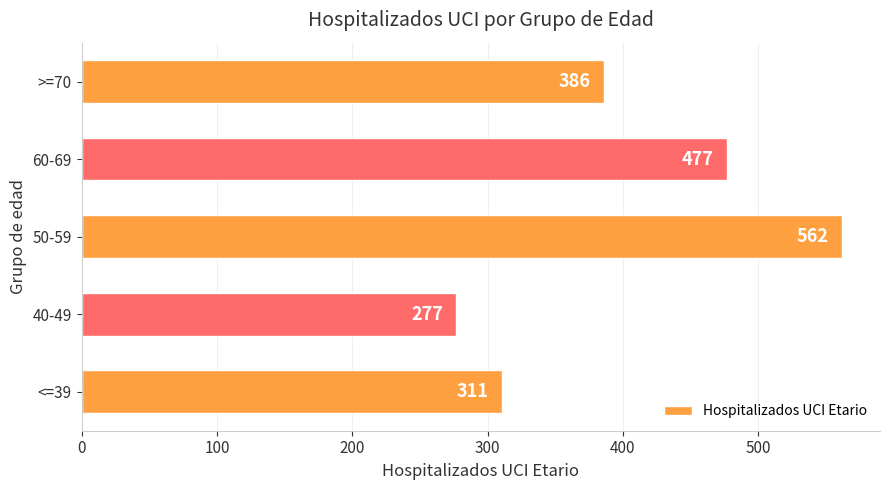

List the labels in order of value, largest first.

50-59, 60-69, >=70, <=39, 40-49